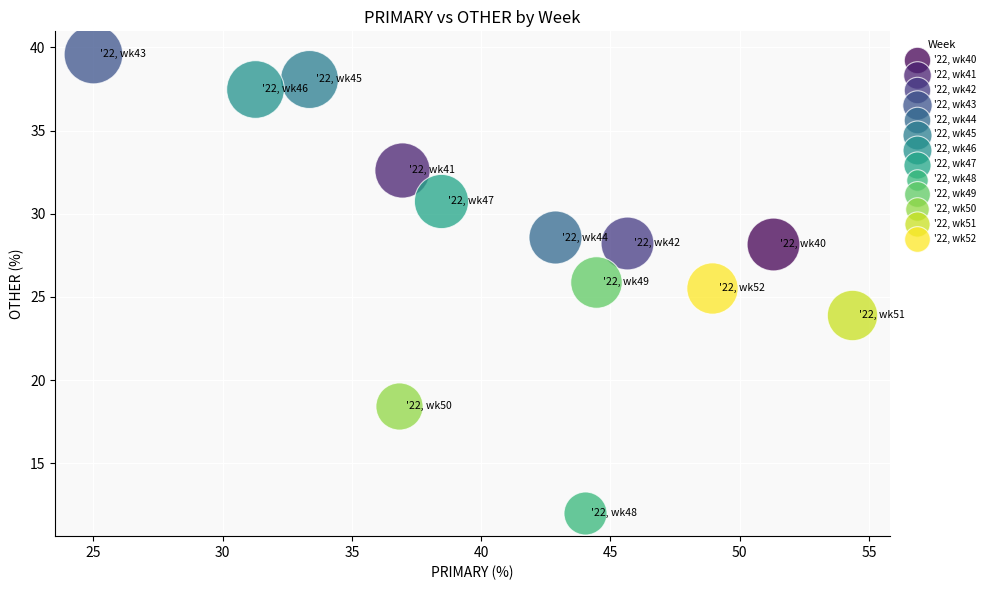

What are all the series names shown in the legend?

'22, wk40, '22, wk41, '22, wk42, '22, wk43, '22, wk44, '22, wk45, '22, wk46, '22, wk47, '22, wk48, '22, wk49, '22, wk50, '22, wk51, '22, wk52